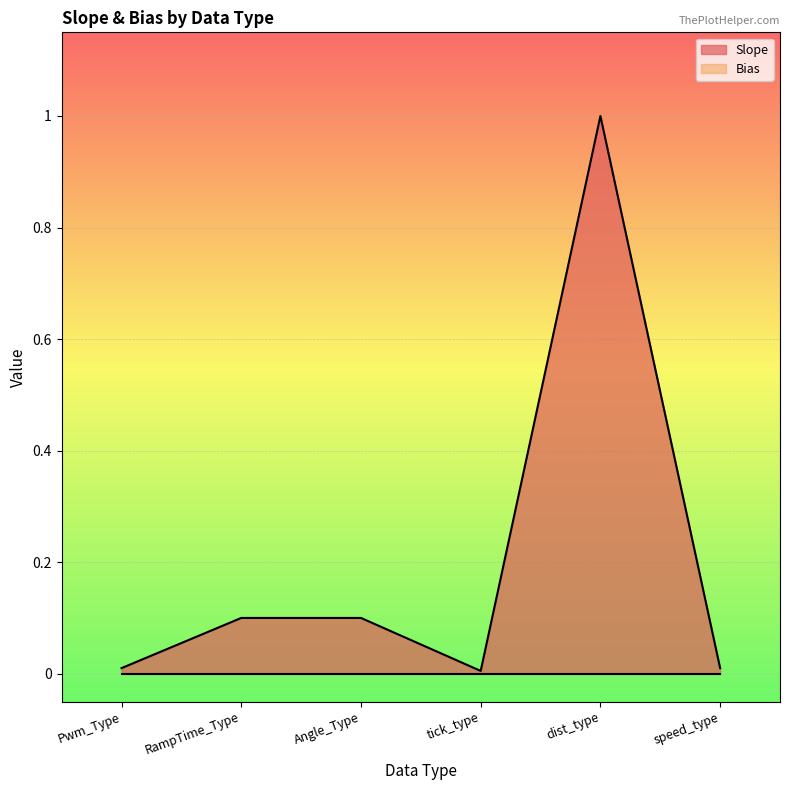

Reading left to right, extract all data points from this chart.

0.0	0.1	0.1	0.0	1.0	0.0